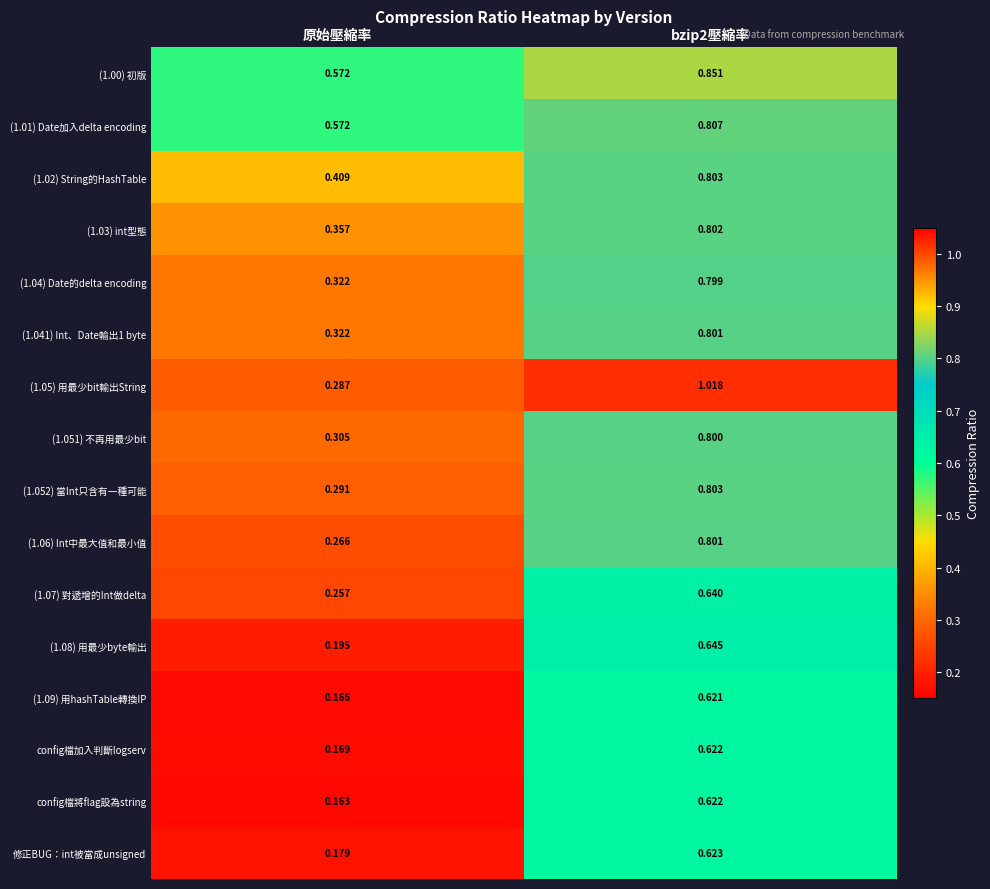

How many categories are shown in the chart?

2